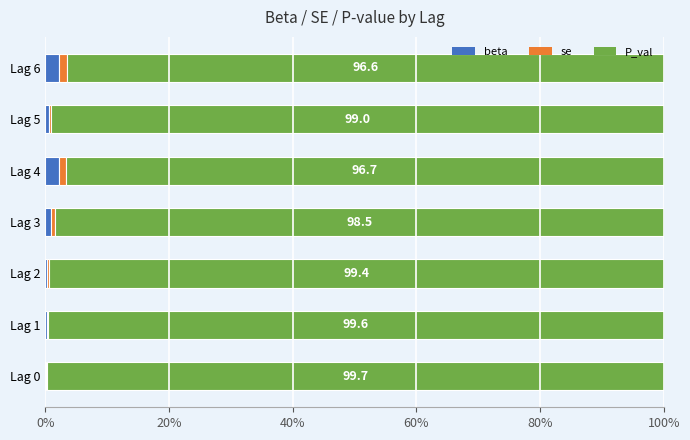

What is the maximum value for beta?

2.3